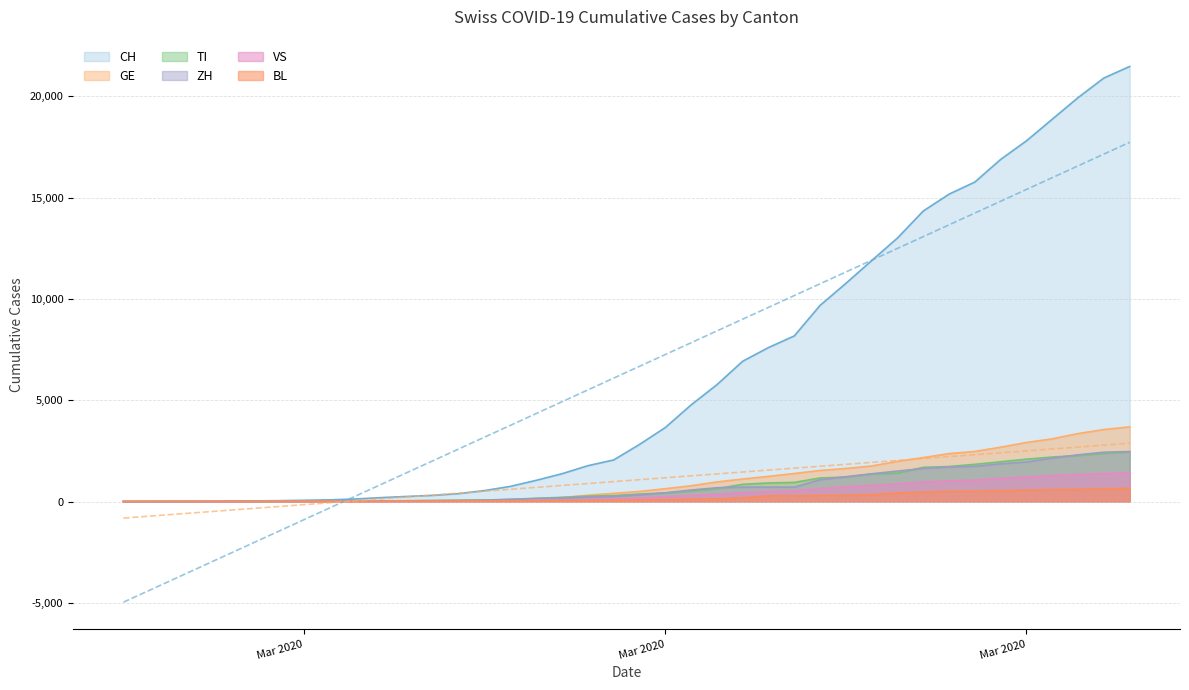

What is the difference between the second highest and second lowest values in the ZH series?

2434